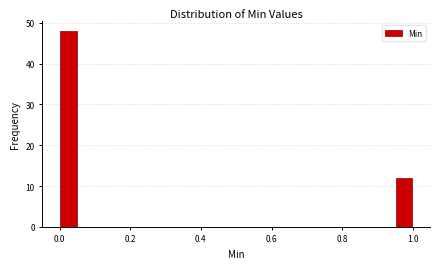

Around what value on the x-axis is the tallest bar? Give the approximate position of its centre, as read against the axis.

0.02